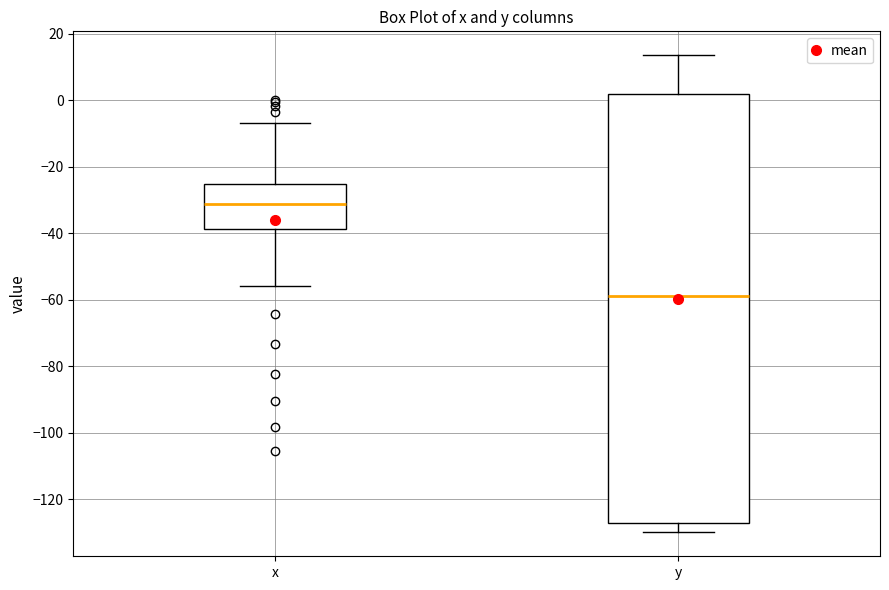

Which box has the lowest median line?

y